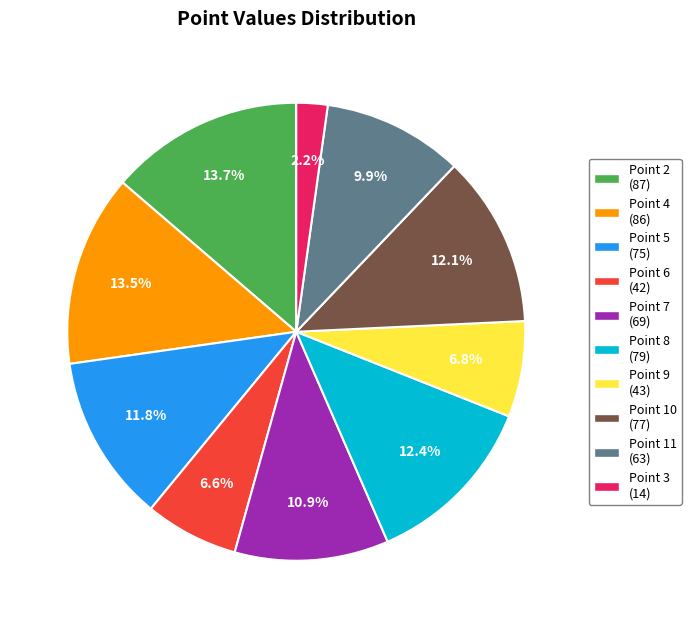

Does Point 7 (69) account for over 50% of the chart?

No